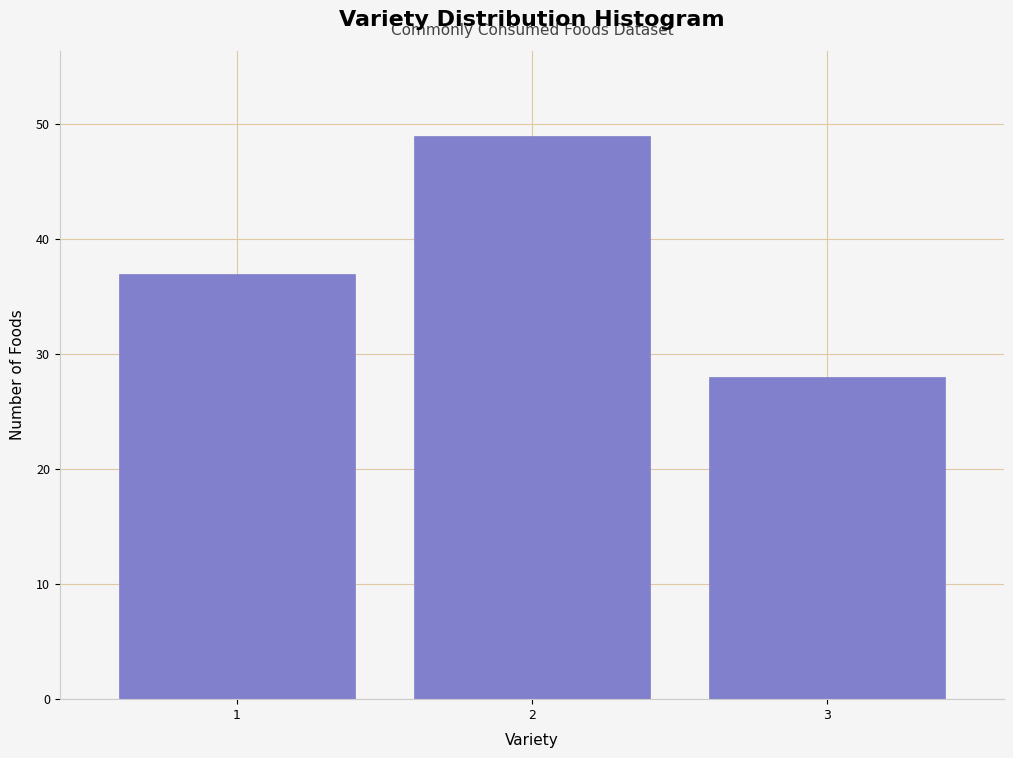

Reading right to left, extract all data points from this chart.

28	49	37